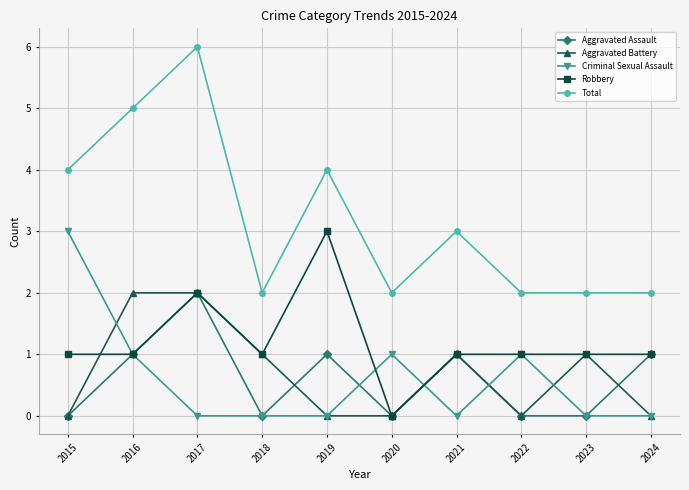

How many values in the Total series are below 3?

5